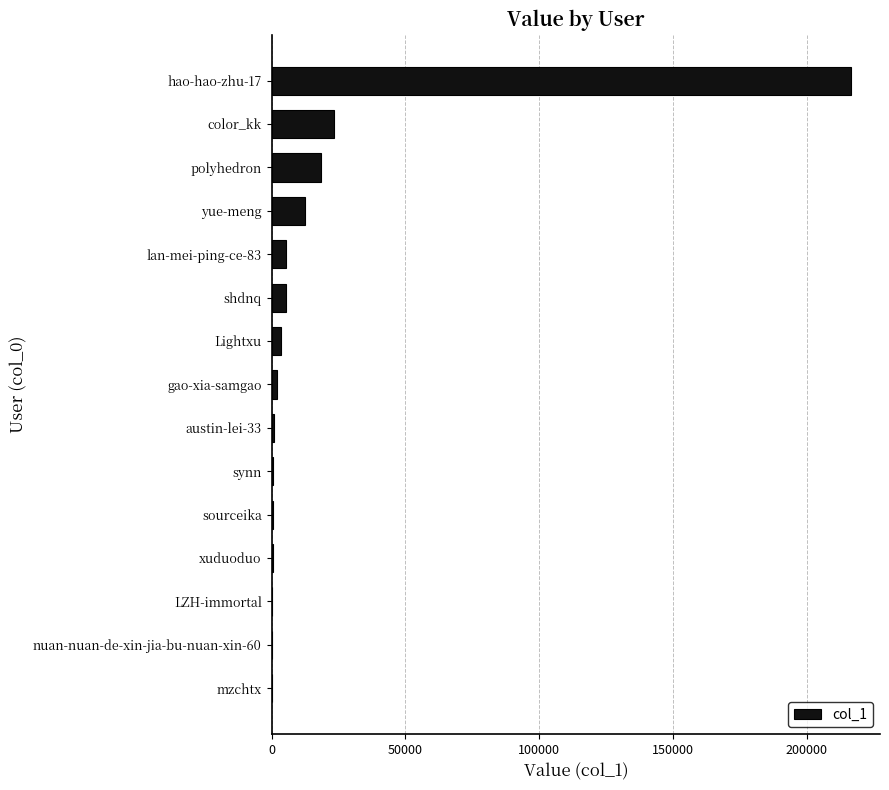

What is the sum of all values?

290106